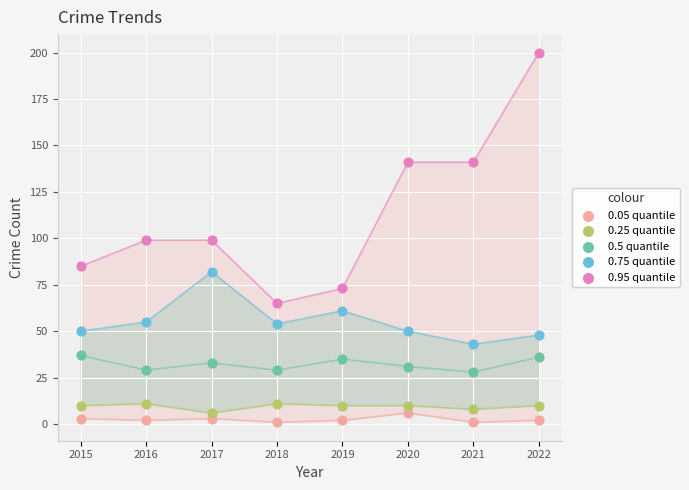

Which series contains the highest Y value?

0.95 quantile